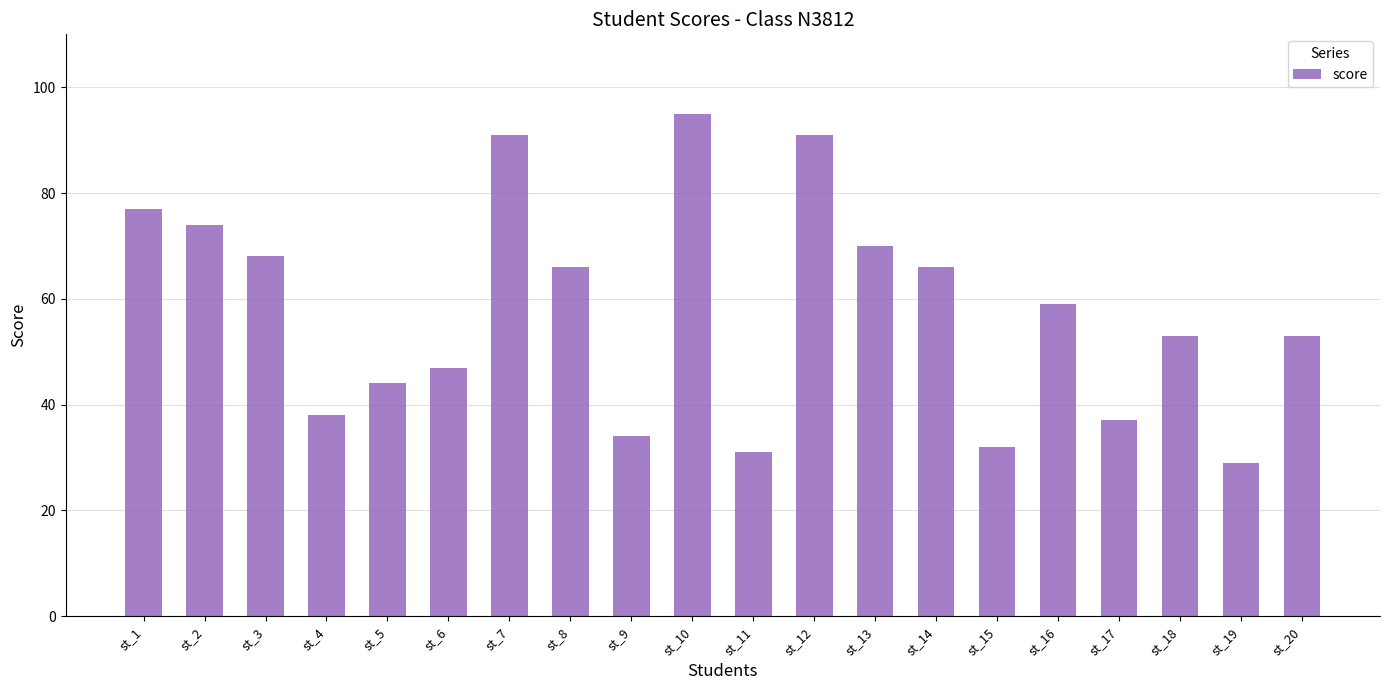

What is the difference between the maximum and second lowest values?

64